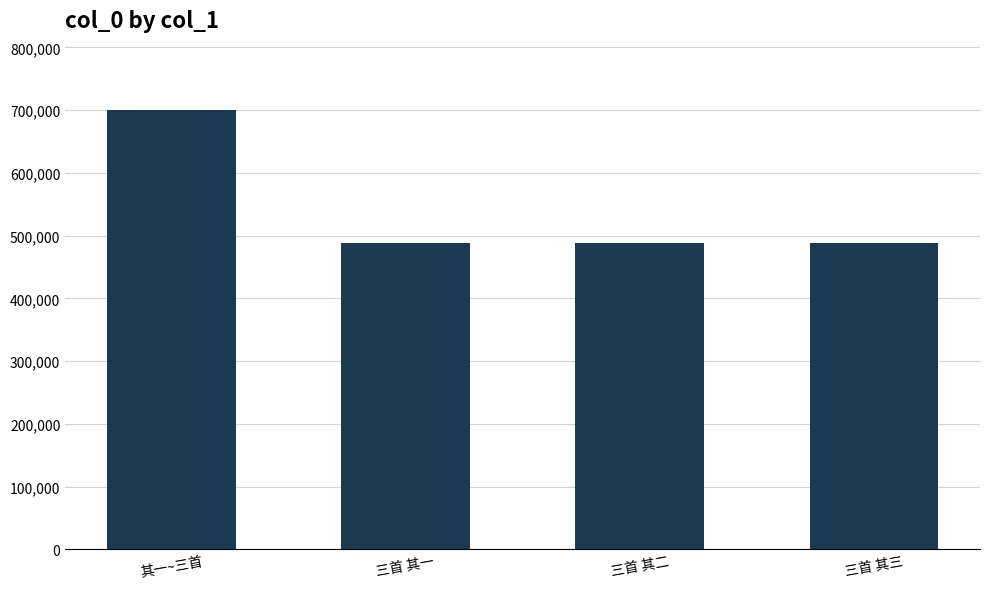

Where does the data first go above 488989?

其一~三首